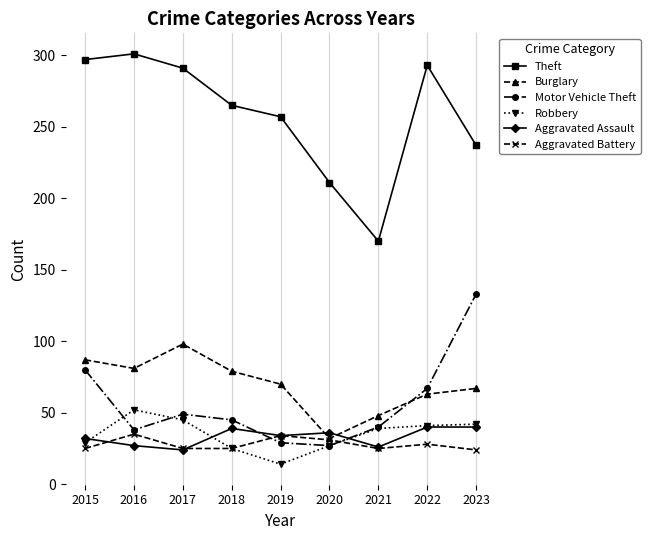

How many interior local valleys does the Motor Vehicle Theft series have?

2